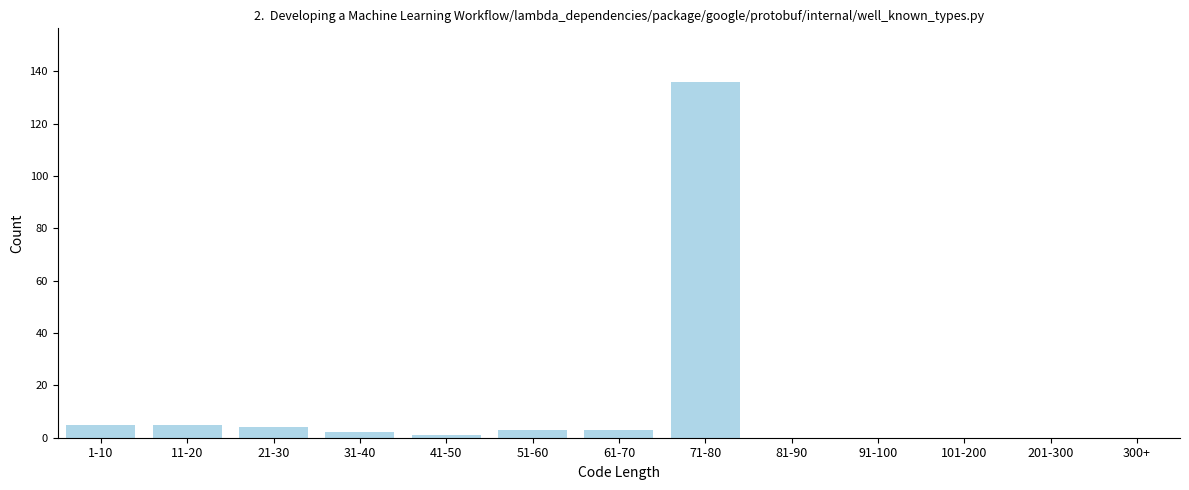

Reading left to right, list all the values displayed in this chart.

1-10=5	11-20=5	21-30=4	31-40=2	41-50=1	51-60=3	61-70=3	71-80=136	81-90=0	91-100=0	101-200=0	201-300=0	300+=0